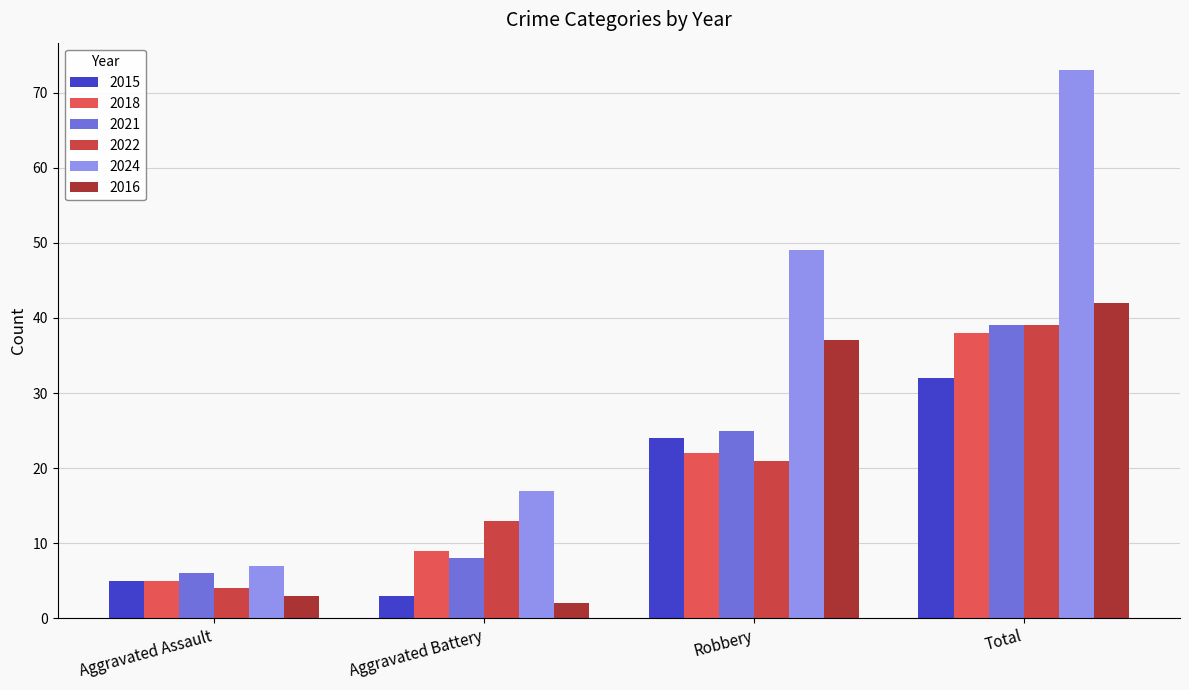

What position from the left is Total?

4